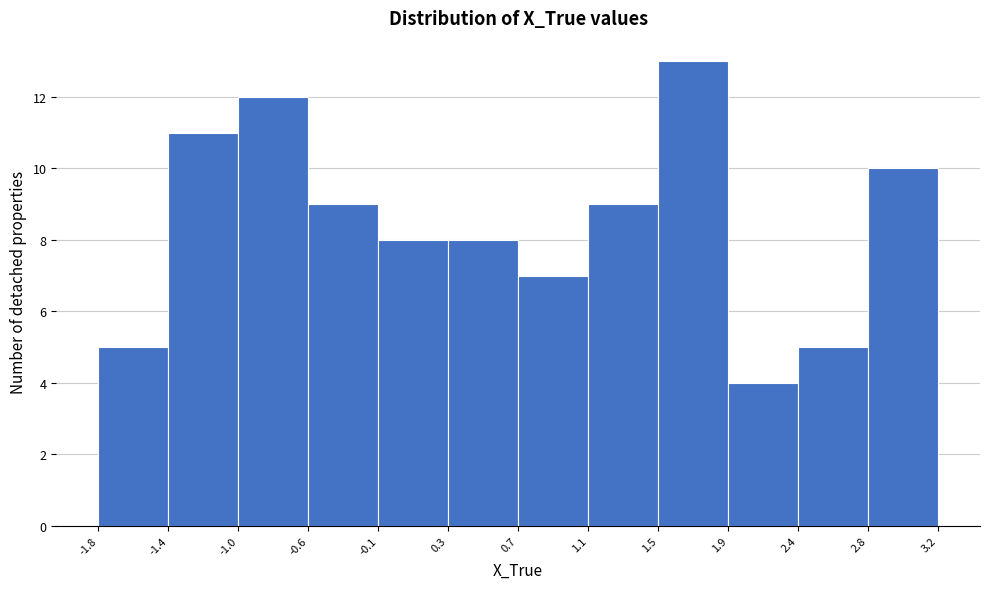

Reading left to right, list every bar in this chart as the range it spans on the x-axis followed by its height. The values are not printed on the chart, so give them approximately, as read against the axis.

-1.8 to -1.4: 5
-1.4 to -1.0: 11
-1.0 to -0.6: 12
-0.6 to -0.1: 9
-0.1 to 0.3: 8
0.3 to 0.7: 8
0.7 to 1.1: 7
1.1 to 1.5: 9
1.5 to 1.9: 13
1.9 to 2.4: 4
2.4 to 2.8: 5
2.8 to 3.2: 10